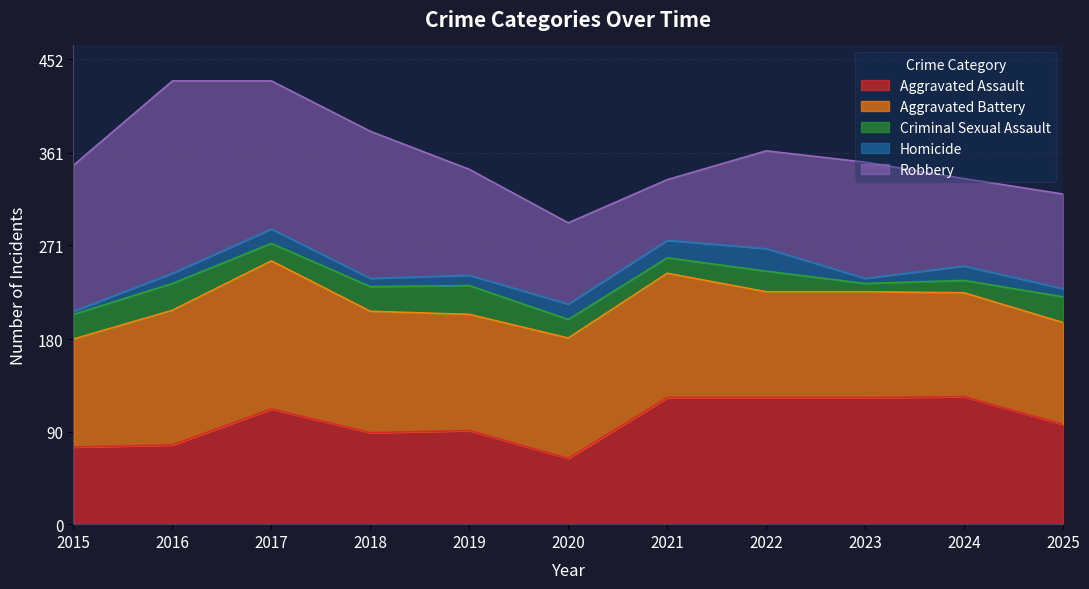

What is the difference between the highest and lowest values at 2025?

91